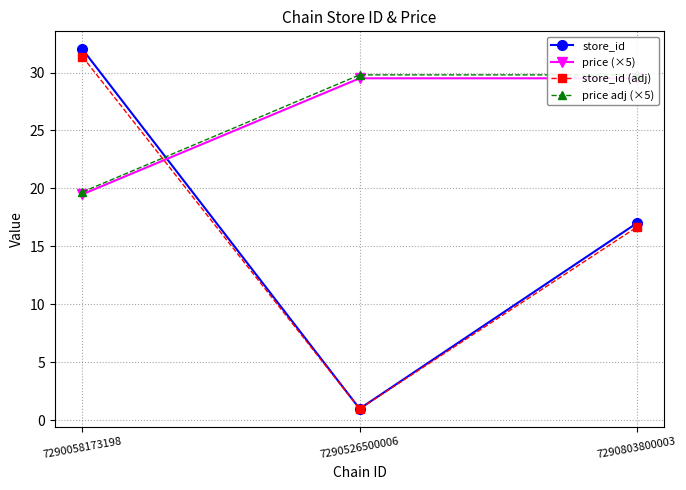

Which series changed the most between 7290526500006 and 7290803800003?

store_id